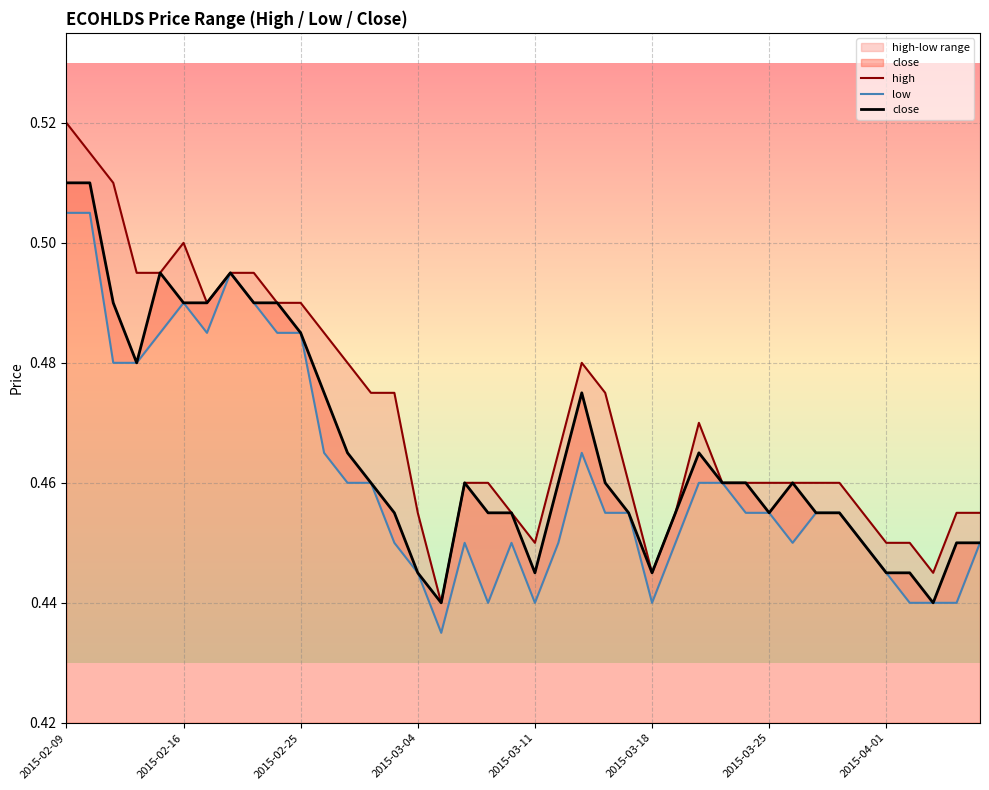

What is the difference between the maximum and second lowest values in the low series?

0.1